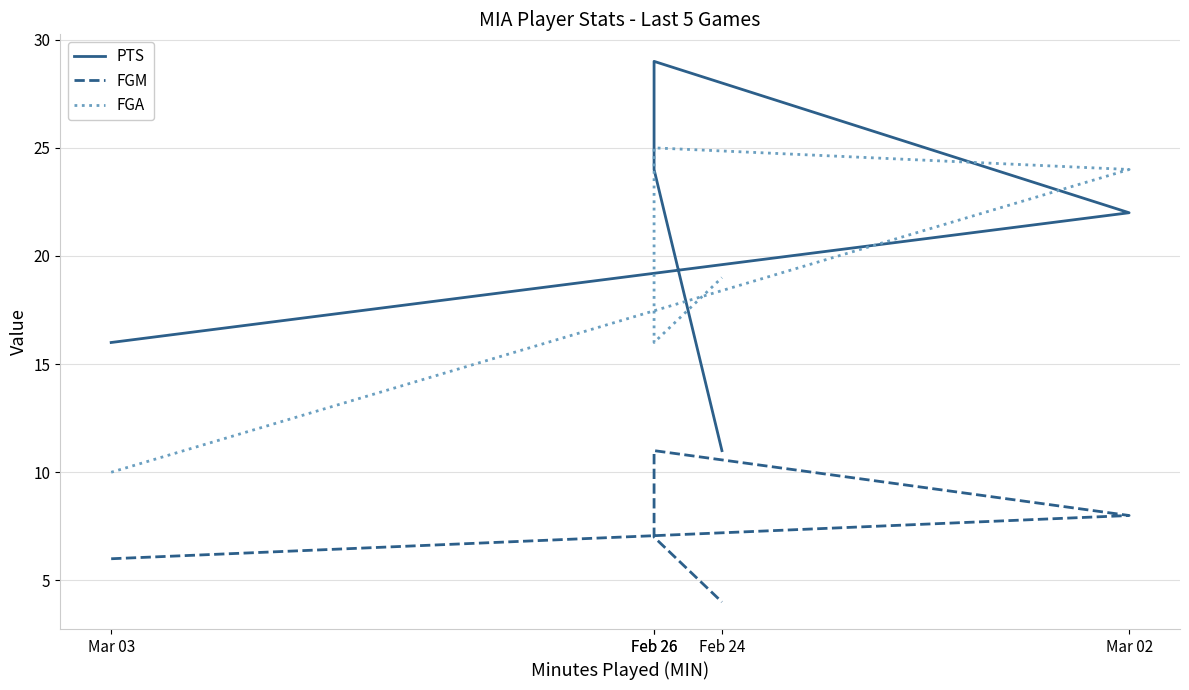

After their last crossing, which series has the higher values: PTS or FGA?

FGA